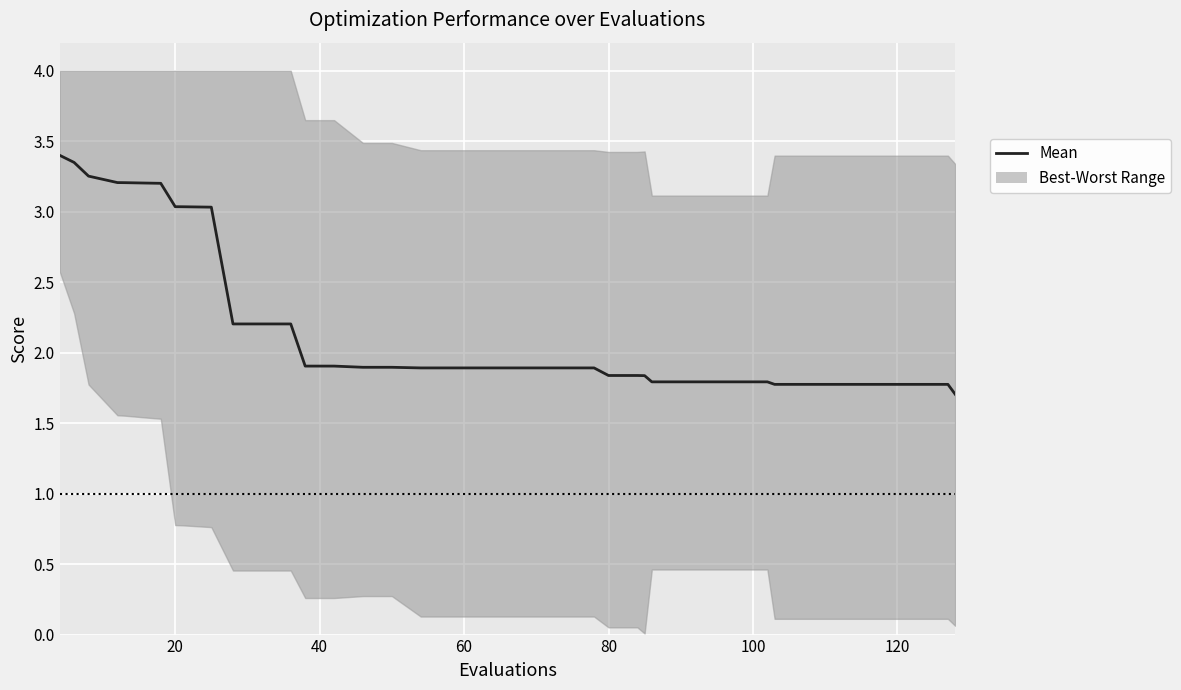

What is the difference between the maximum and minimum values?

1.7